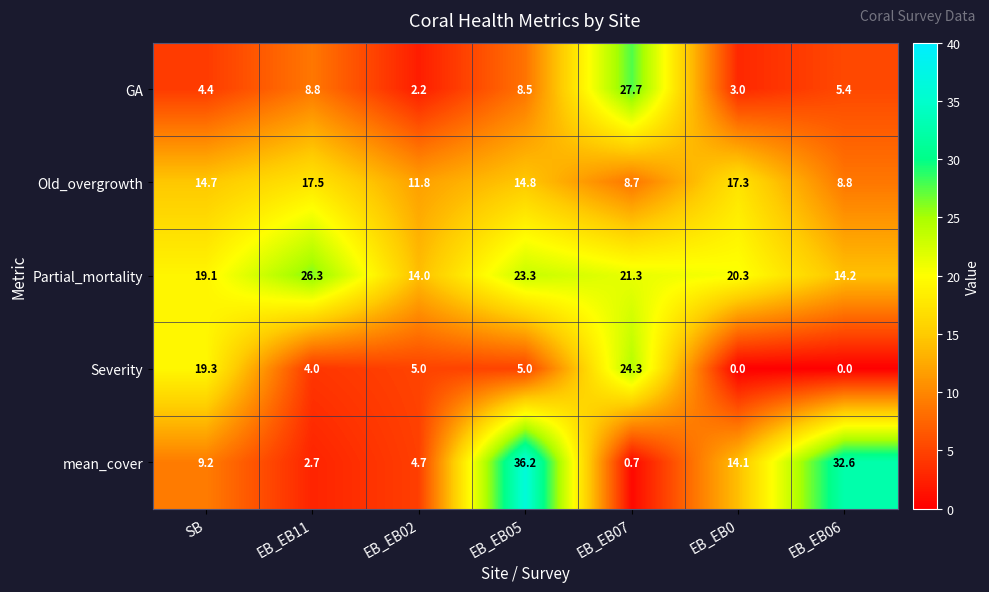

How many positive values does the Severity series have?

5